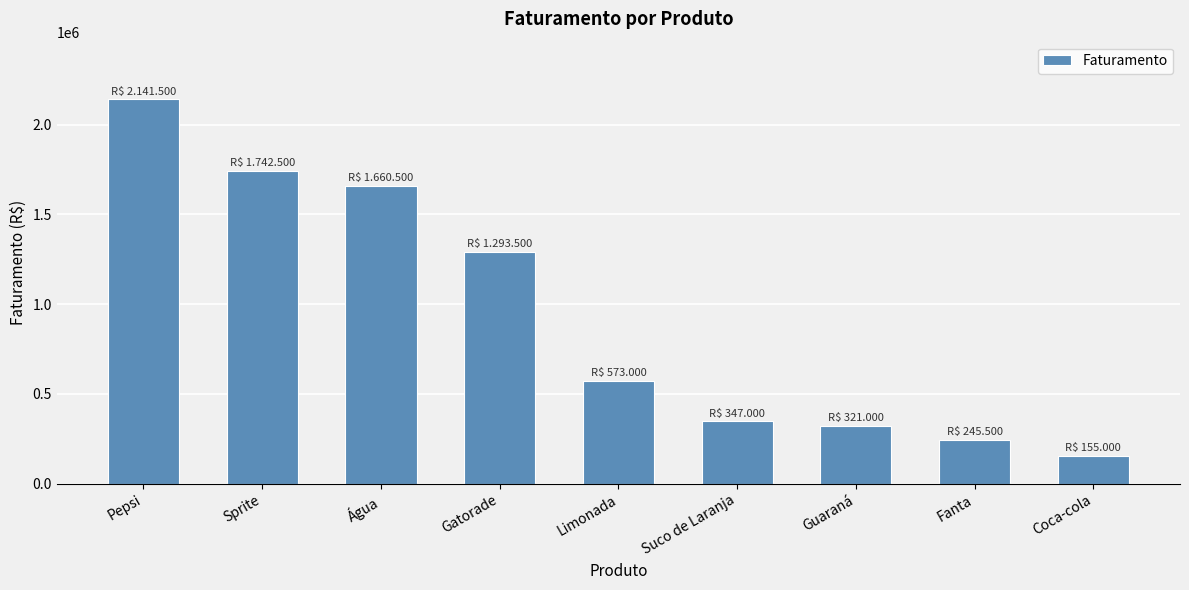

What is the sum of the values at Fanta and Gatorade?

1539000